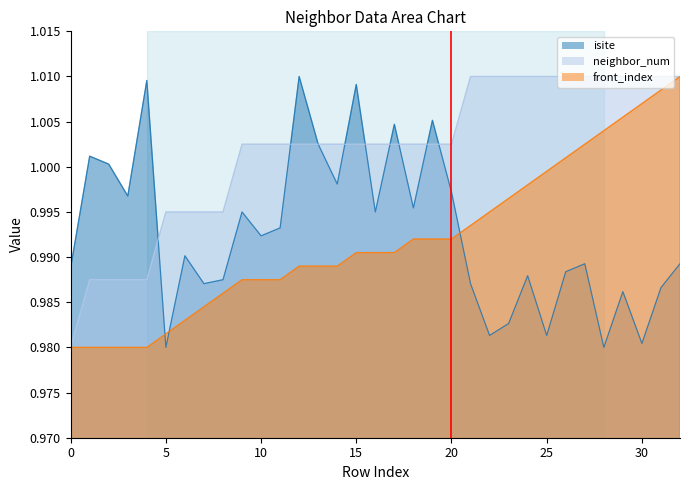

After their last crossing, which series has the higher values: front_index or isite?

front_index